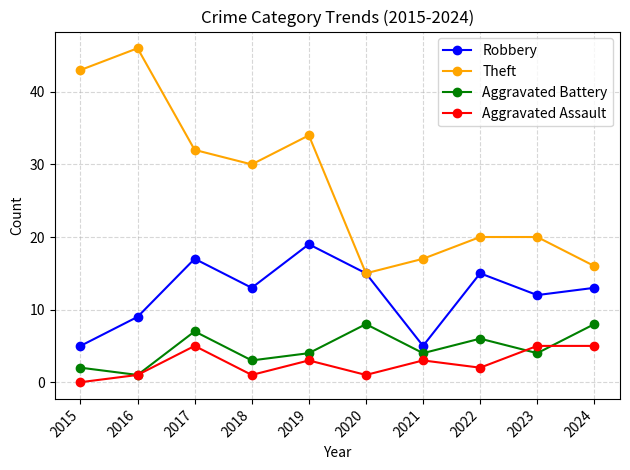

True or false: Aggravated Assault and Robbery cross at least once.

False